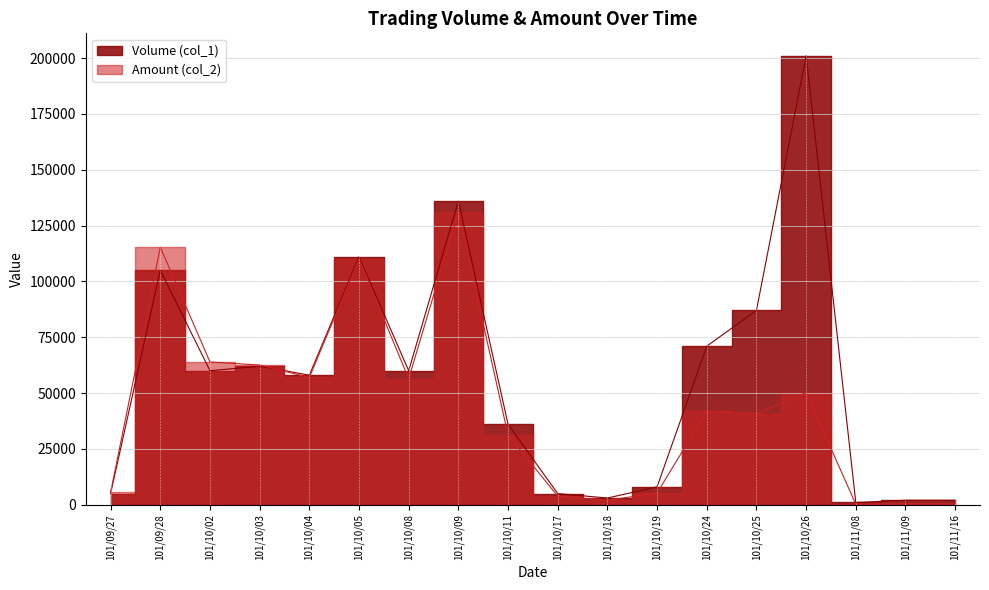

Reading left to right, extract all data points from this chart.

Volume (col_1): 101/09/27=5000	101/09/28=105000	101/10/02=60000	101/10/03=62000	101/10/04=58000	101/10/05=111000	101/10/08=60000	101/10/09=136000	101/10/11=36000	101/10/17=5000	101/10/18=3000	101/10/19=8000	101/10/24=71000	101/10/25=87000	101/10/26=201000	101/11/08=1000	101/11/09=2000	101/11/16=2000
Amount (col_2): 101/09/27=5590	101/09/28=115300	101/10/02=63910	101/10/03=62550	101/10/04=56980	101/10/05=110010	101/10/08=56400	101/10/09=130940	101/10/11=31140	101/10/17=3840	101/10/18=1980	101/10/19=5250	101/10/24=41840	101/10/25=40790	101/10/26=50240	101/11/08=200	101/11/09=380	101/11/16=340